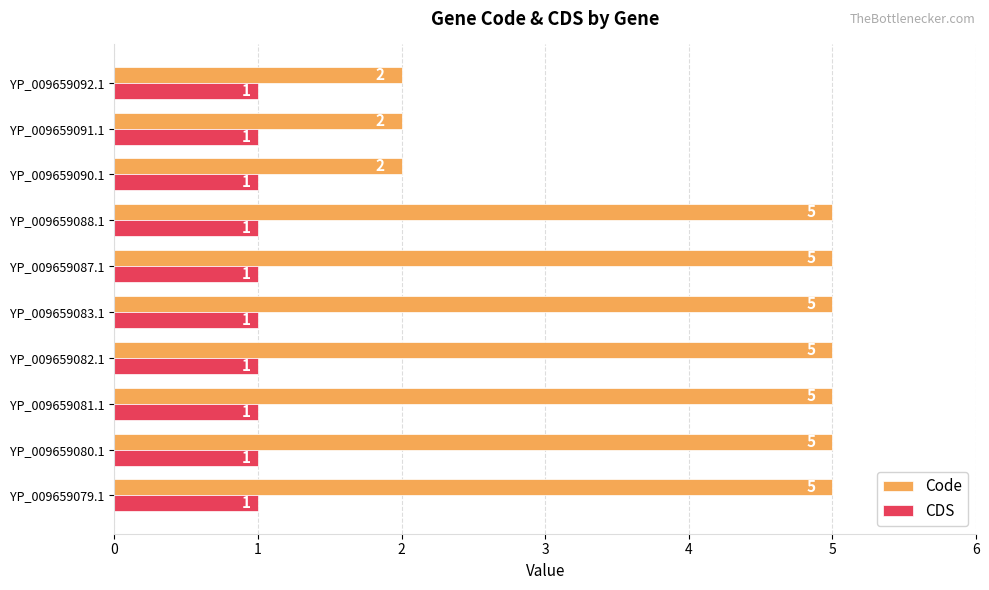

What is the approximate value of Code at YP_009659079.1?

5